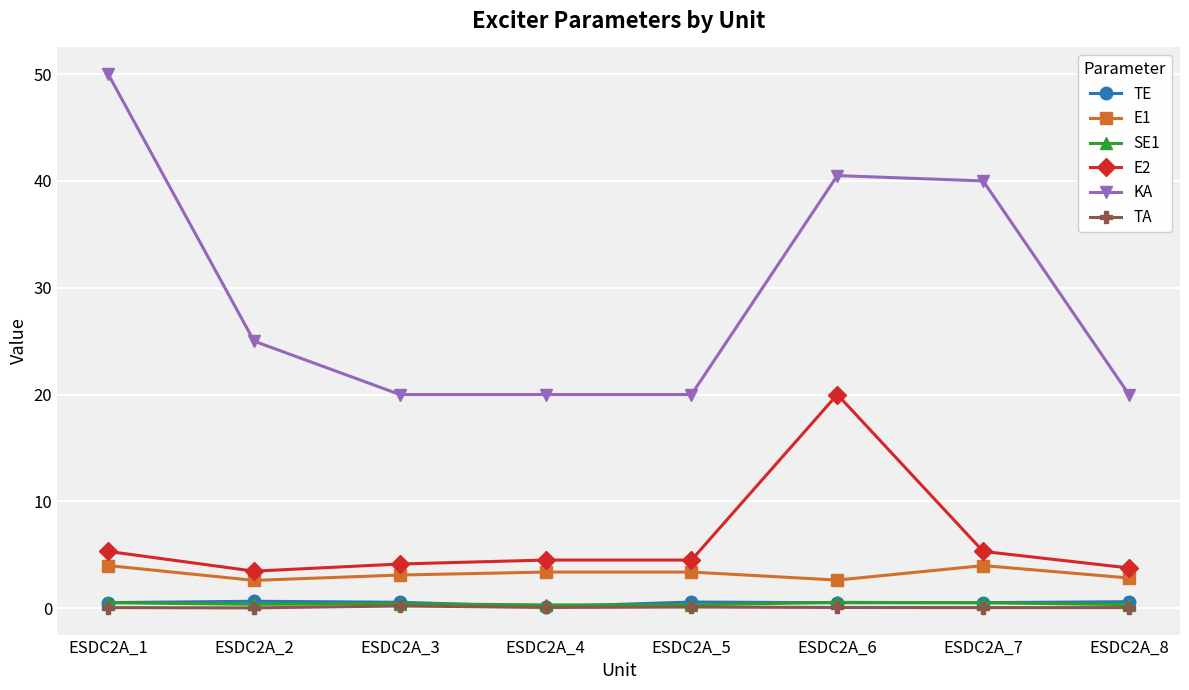

Is the value of E1 at ESDC2A_3 greater than the value of TE at ESDC2A_7?

Yes